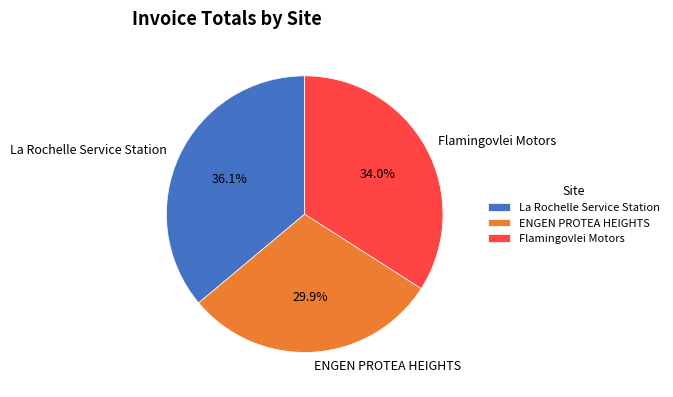

Between La Rochelle Service Station and Flamingovlei Motors, which is larger?

La Rochelle Service Station